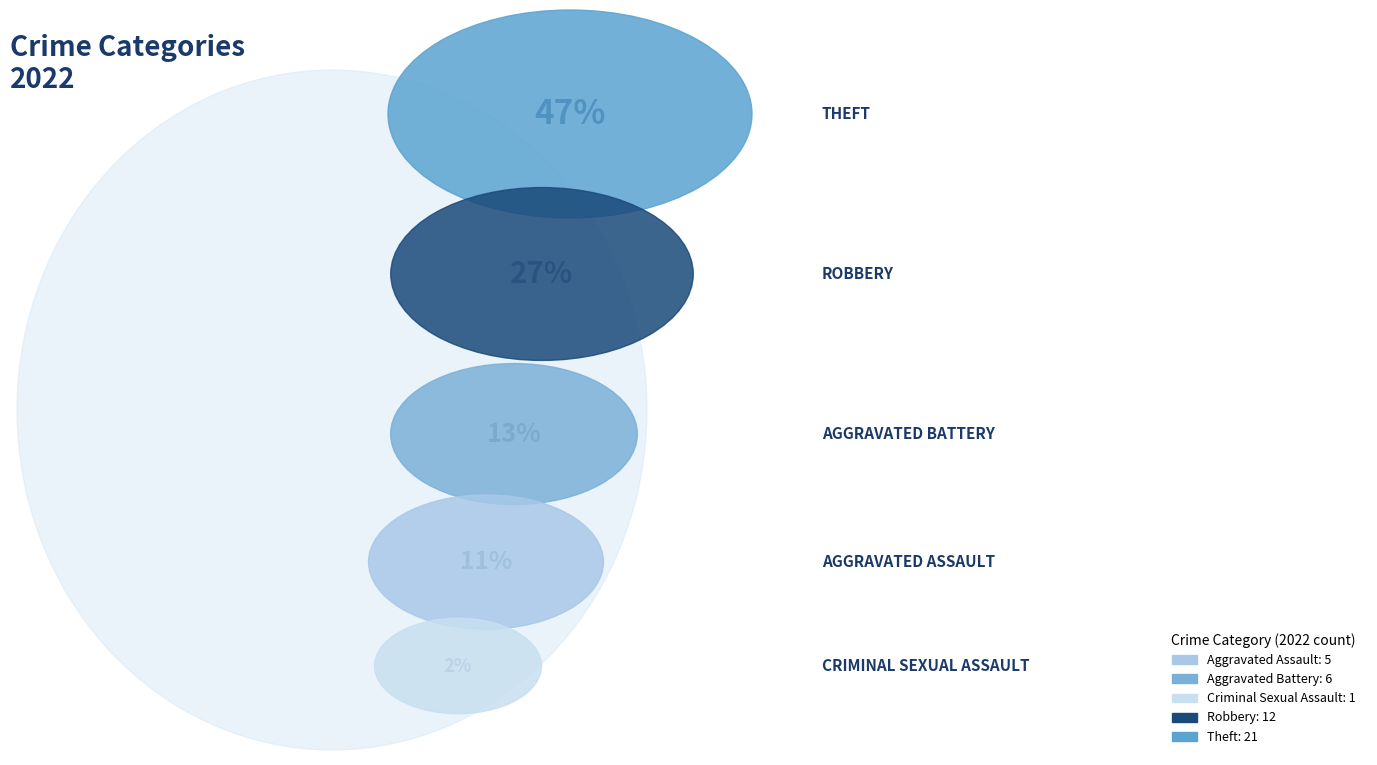

Approximately how many times larger is the value at Robbery compared to Aggravated Battery?

2.0